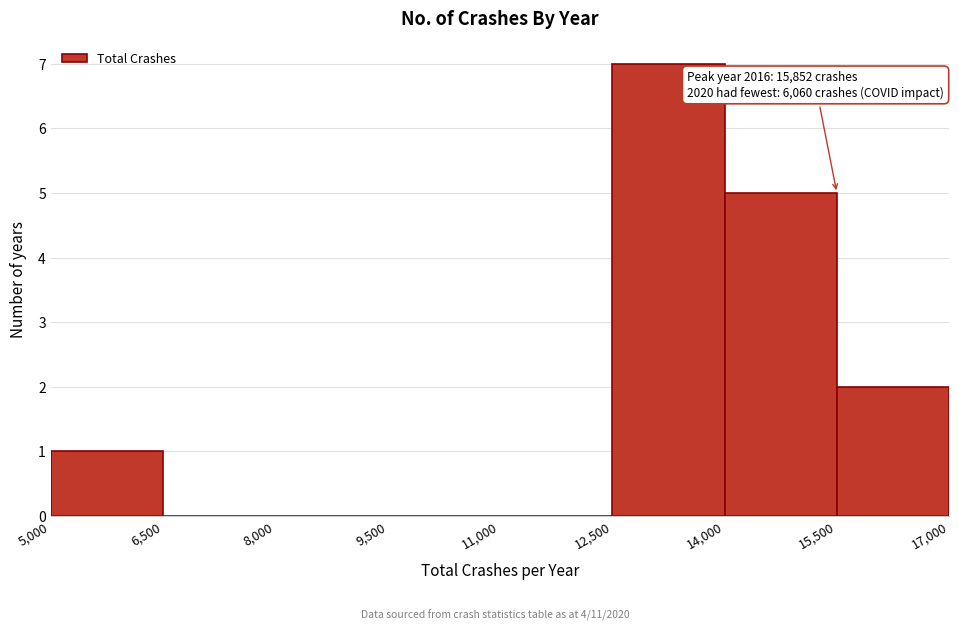

Which range on the x-axis has the tallest bar?

12,500 to 14,000